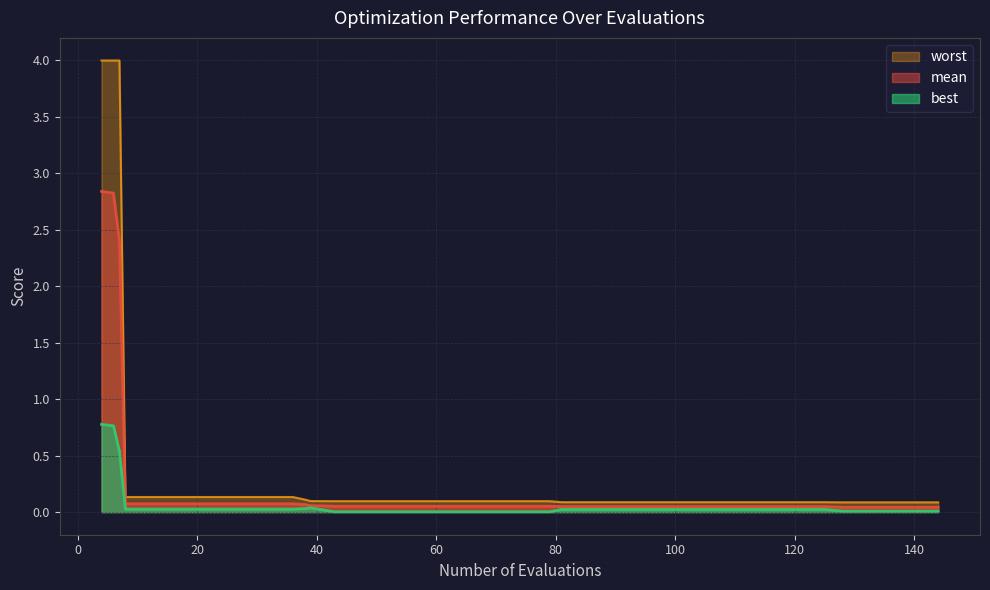

What is the highest value of the mean series?

2.8